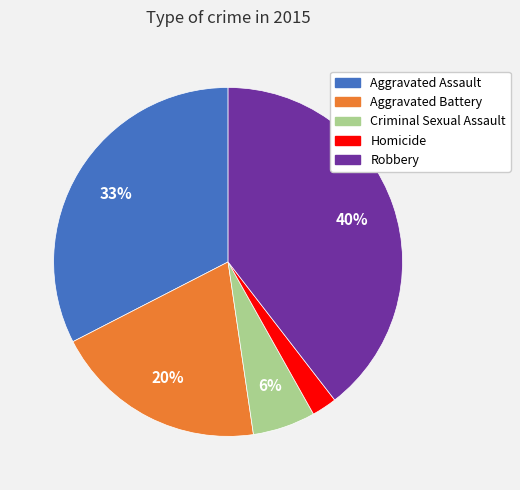

Is there any slice that represents more than half of the pie?

No